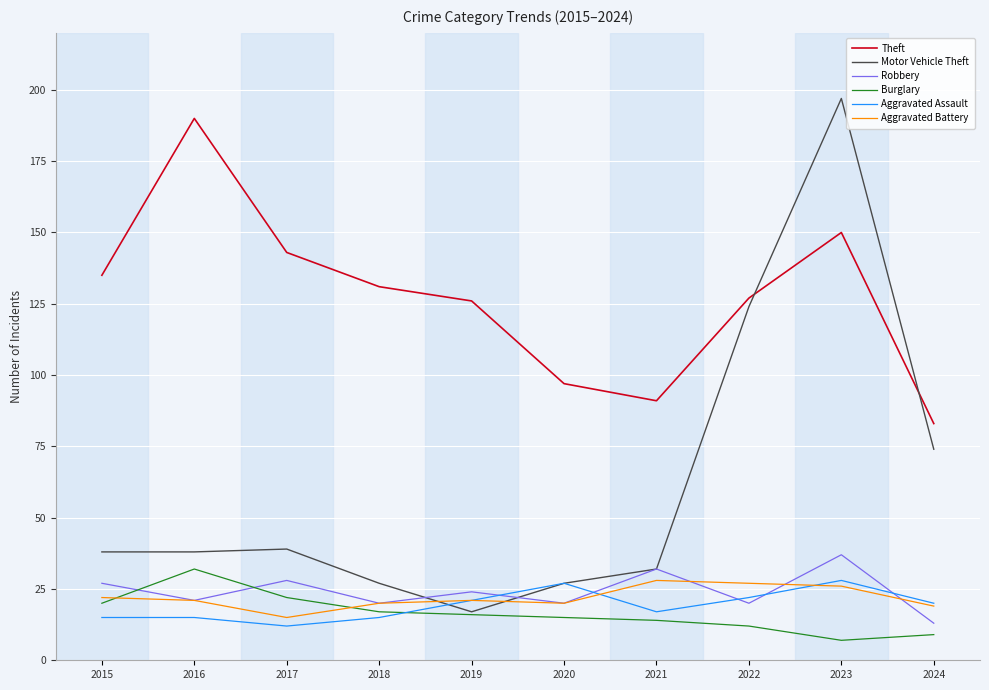

Count the number of data series in this chart.

6